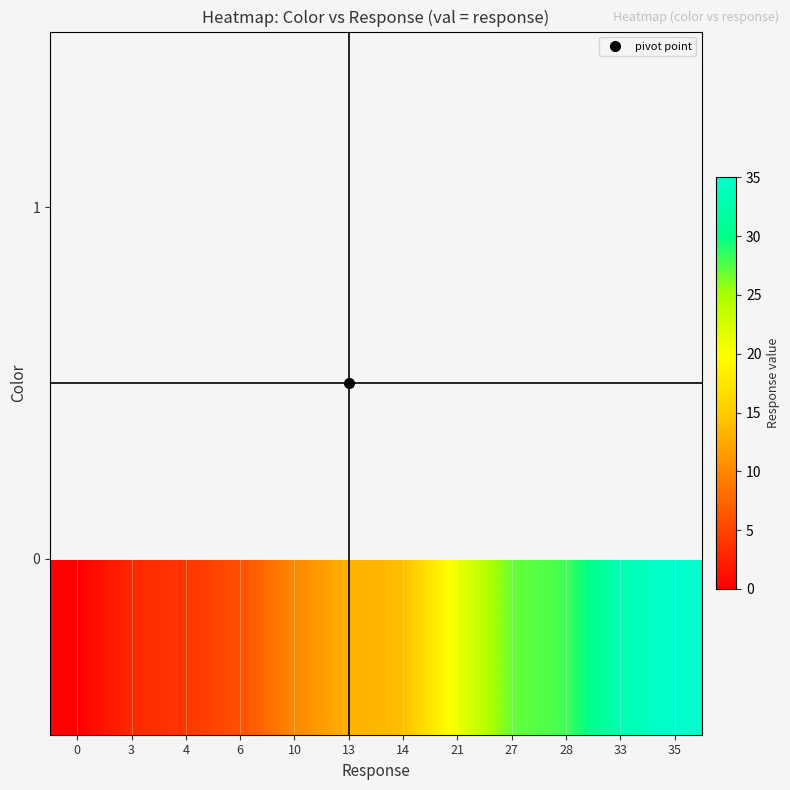

What is the difference between the maximum and minimum values in the 0 series?

35.0